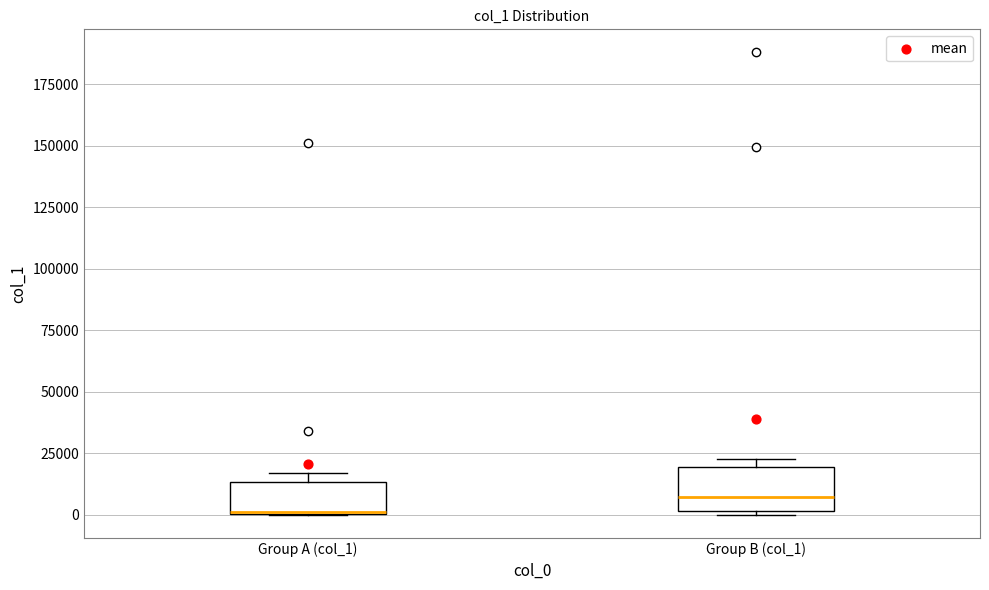

Reading left to right, transcribe this box plot: for each box, give where its median line is, the range the box spans, and where its two whiskers end, as read against the y-axis. The values are not printed on the chart, so give them approximately, as read against the axis.

Group A (col_1): median 0 (drawn on the box's lower edge), box 0 to 15000, whiskers 0 to 15000 (just above the box's upper edge)
Group B (col_1): median 5000, box 0 to 20000, whiskers 0 (just below the box's lower edge) to 25000